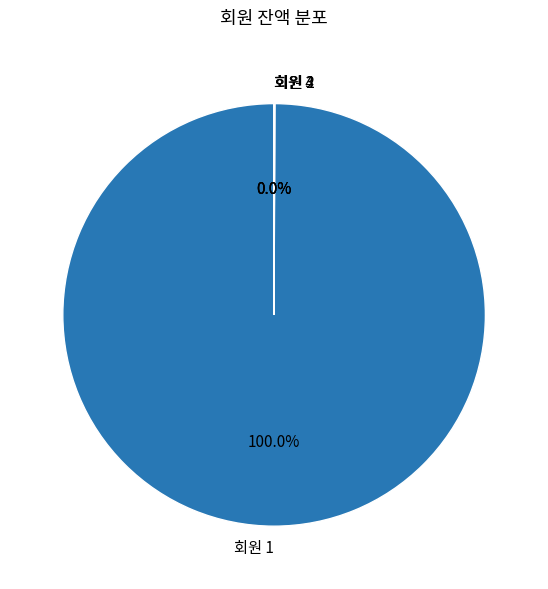

What is the largest slice in the pie chart?

회원 1